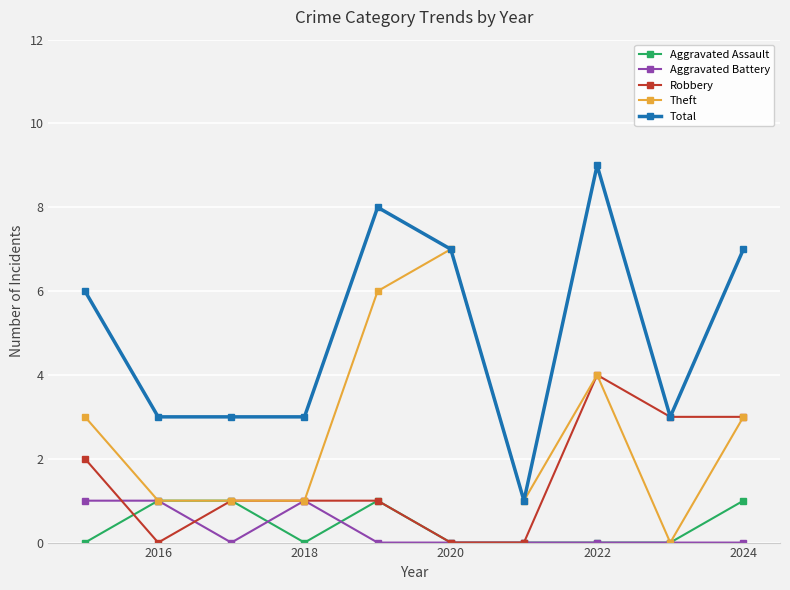

Which series has the largest total across all categories?

Total